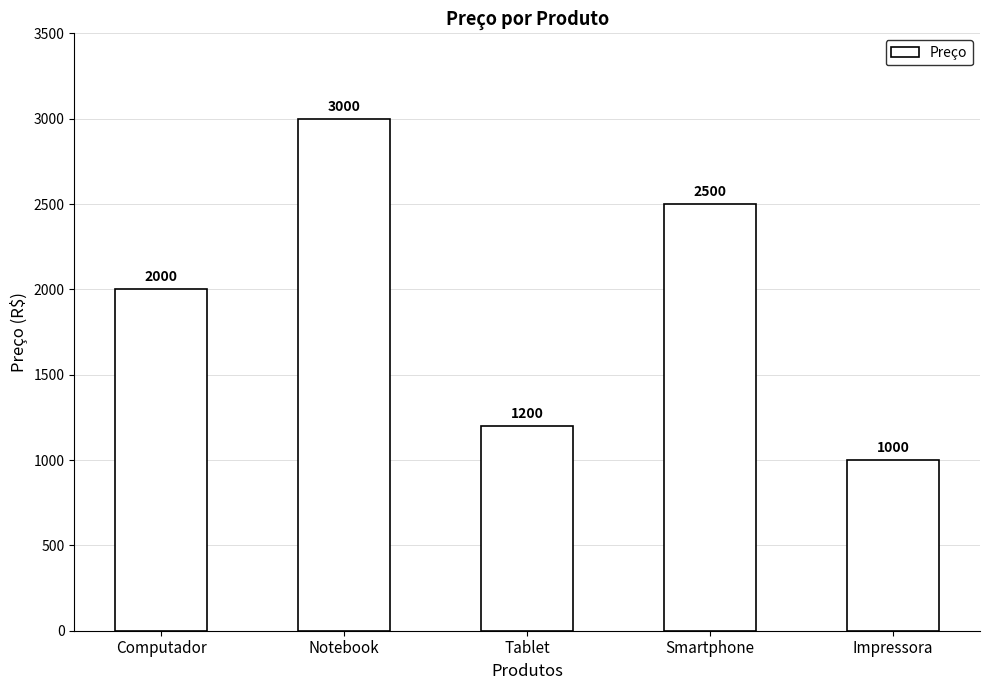

What is the label of the 5th bar from the right?

Computador